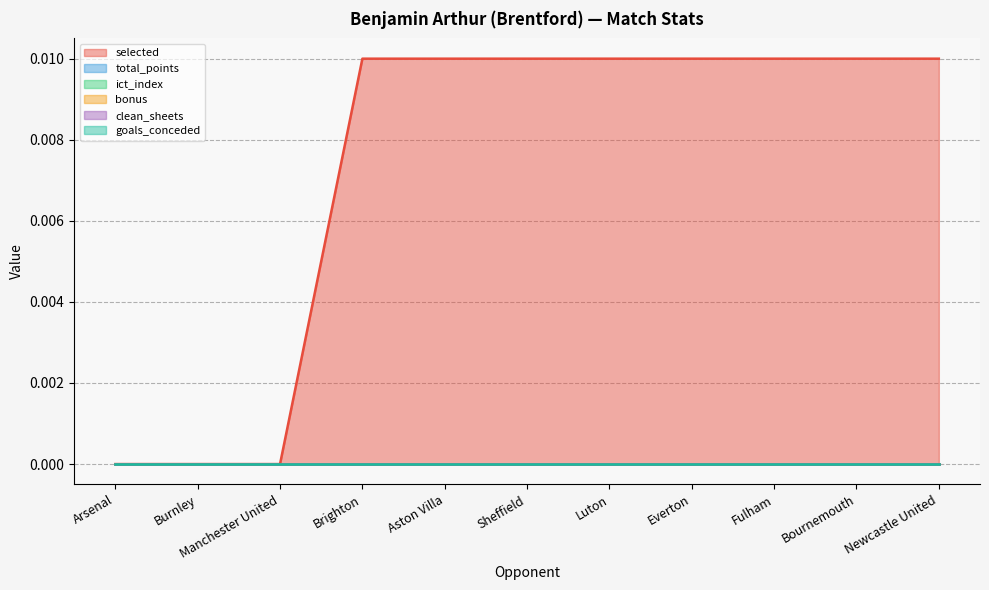

Which series has the widest spread of values?

selected